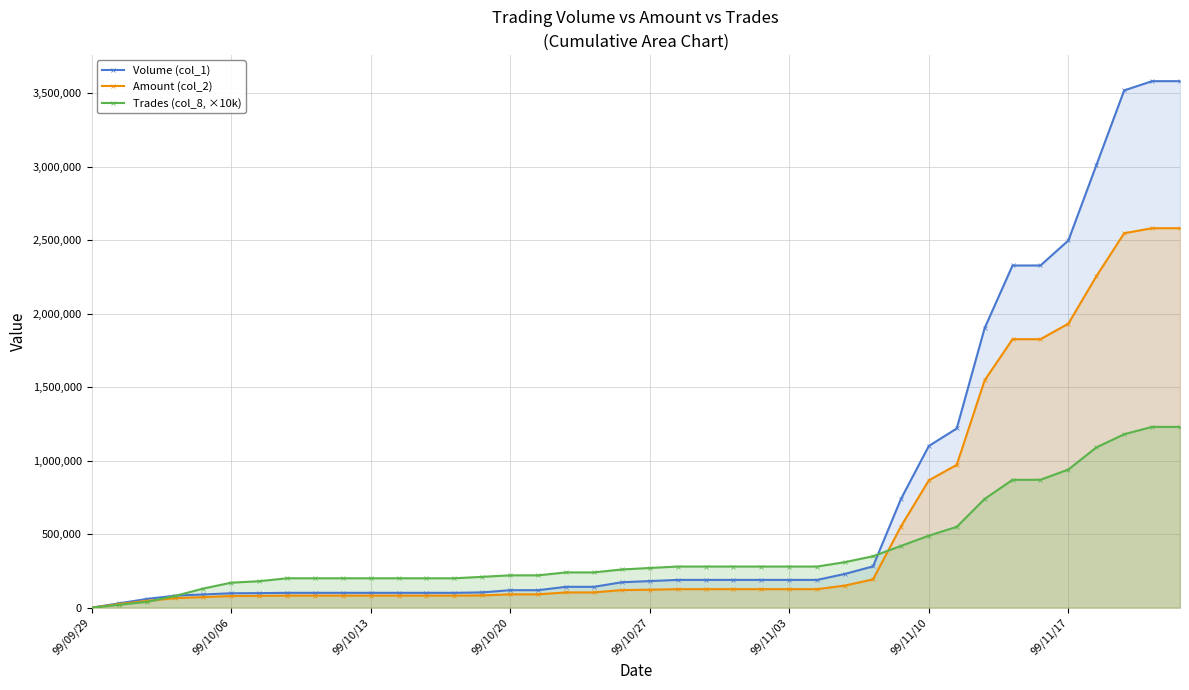

Does the chart display data point markers on the line(s)?

Yes